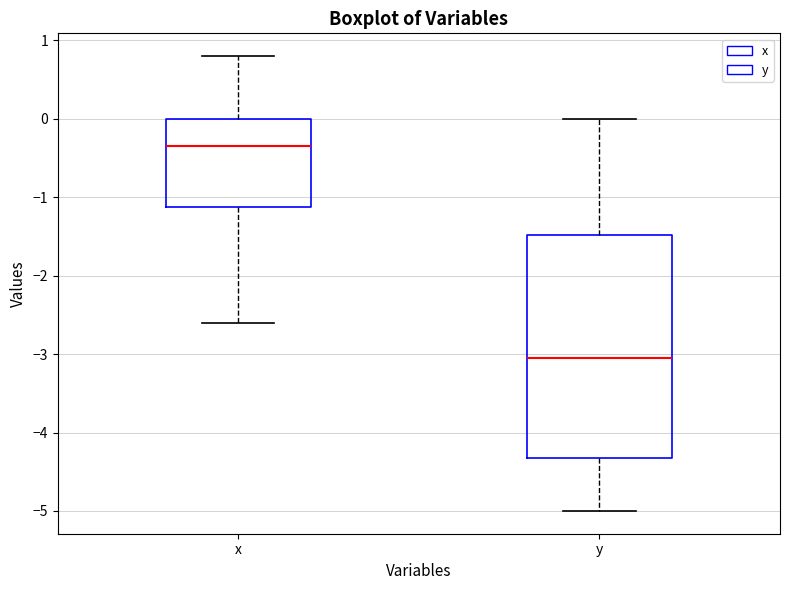

Which box has the lowest median line?

y